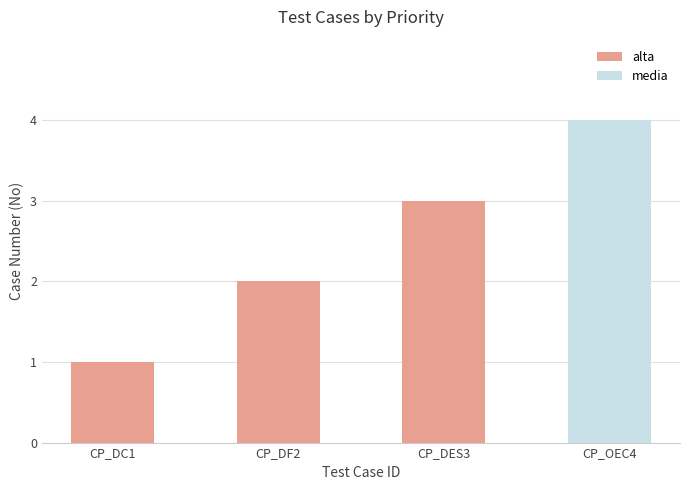

The value at CP_DES3 is 3. True or false?

True